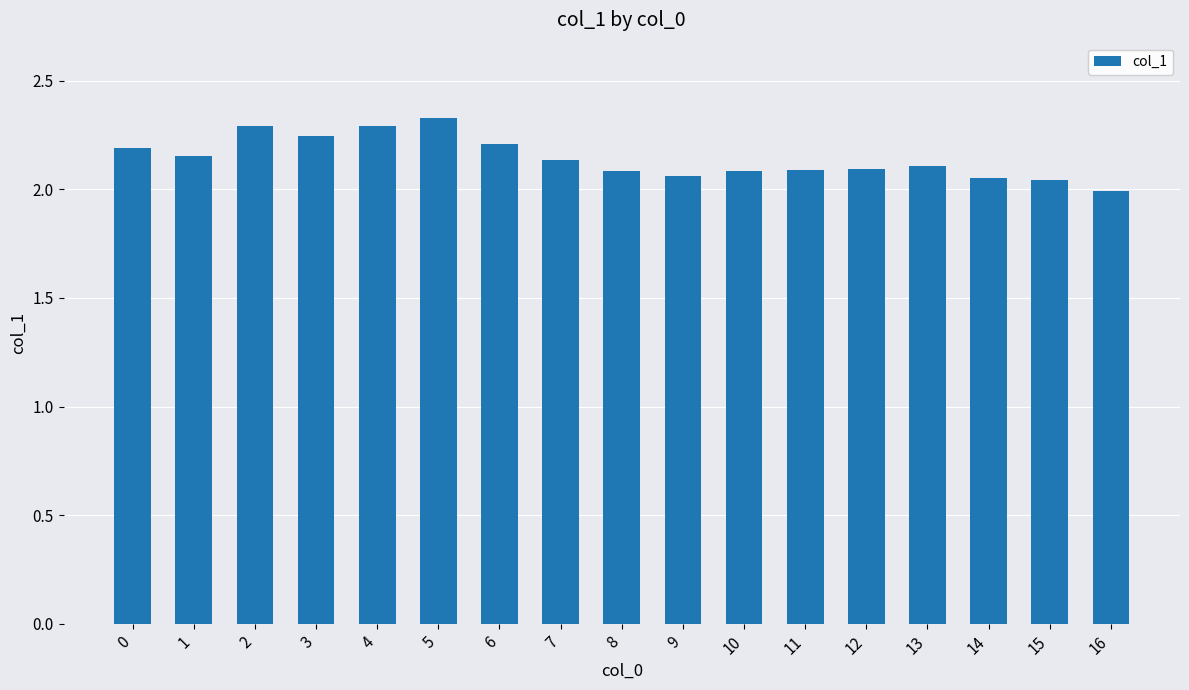

Count the number of values greater than 2.

16